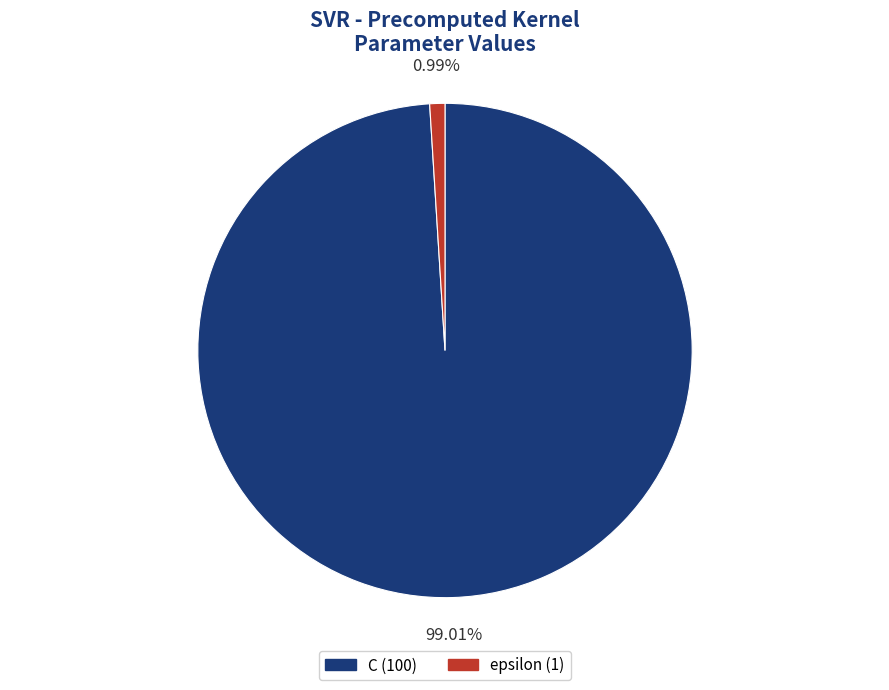

Does C represent more than half of the total?

Yes